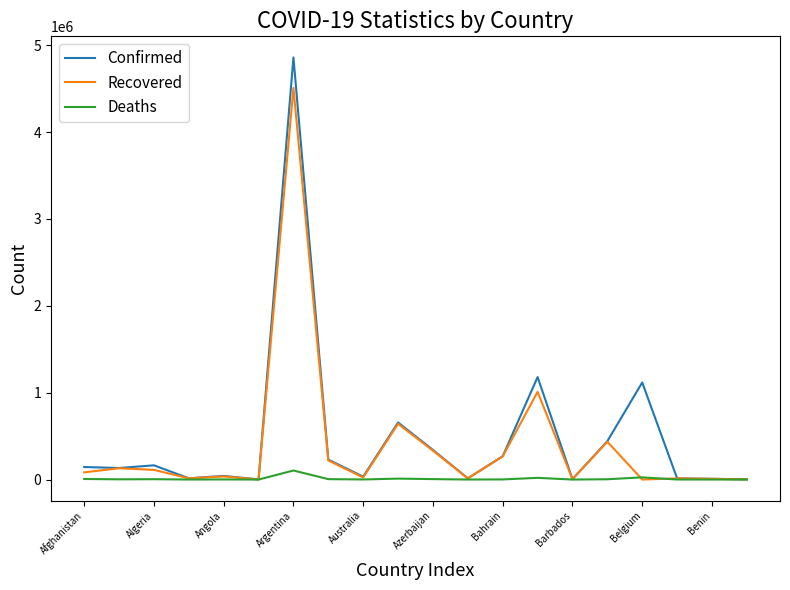

Which series has the largest range (max minus min)?

Confirmed